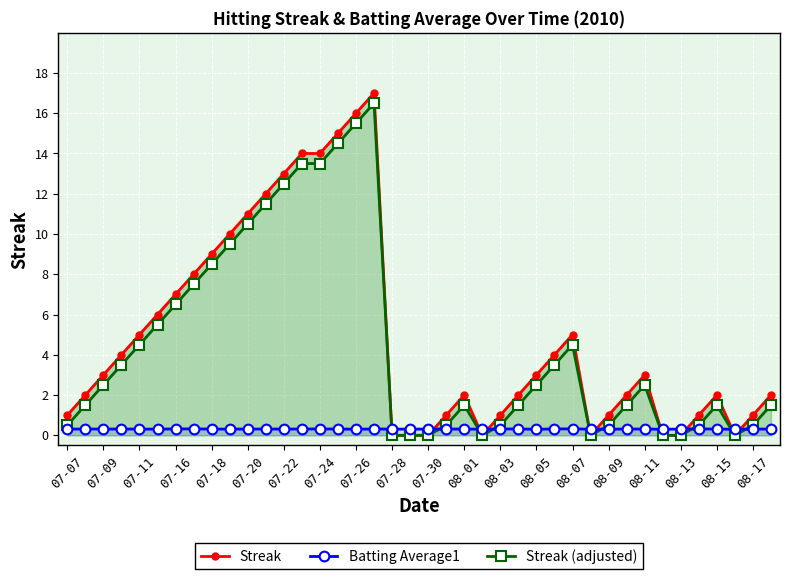

True or false: Streak (adjusted) and Streak intersect in this chart.

False